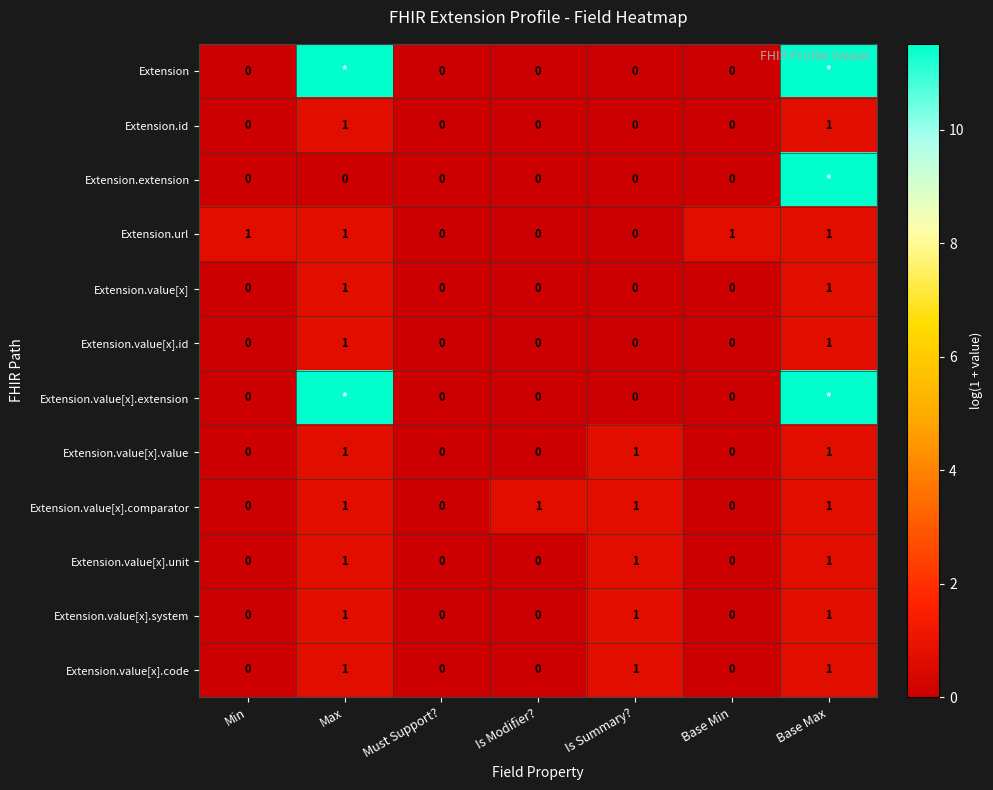

How many data points in Extension.value[x].system are above 0?

3